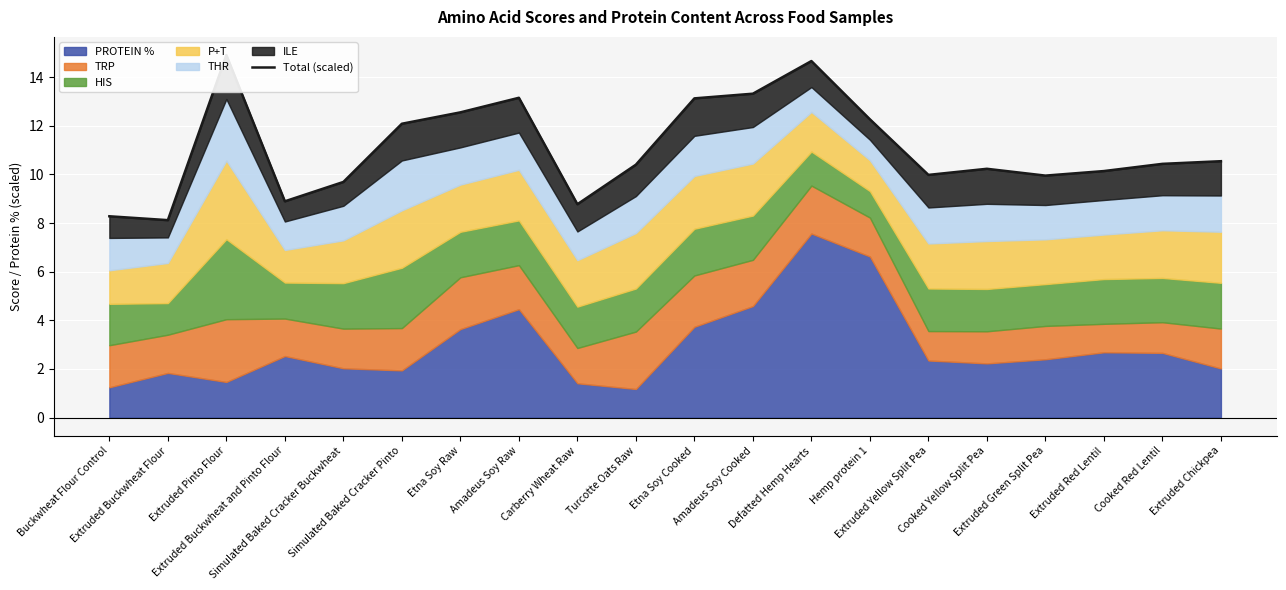

What is the sum of the values at Etna Soy Cooked and Simulated Baked Cracker Buckwheat?

22.8